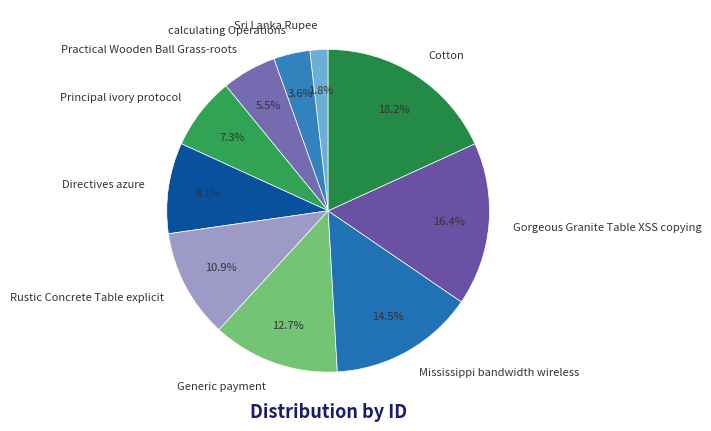

What percentage is NOT represented by Directives azure?

90.9%